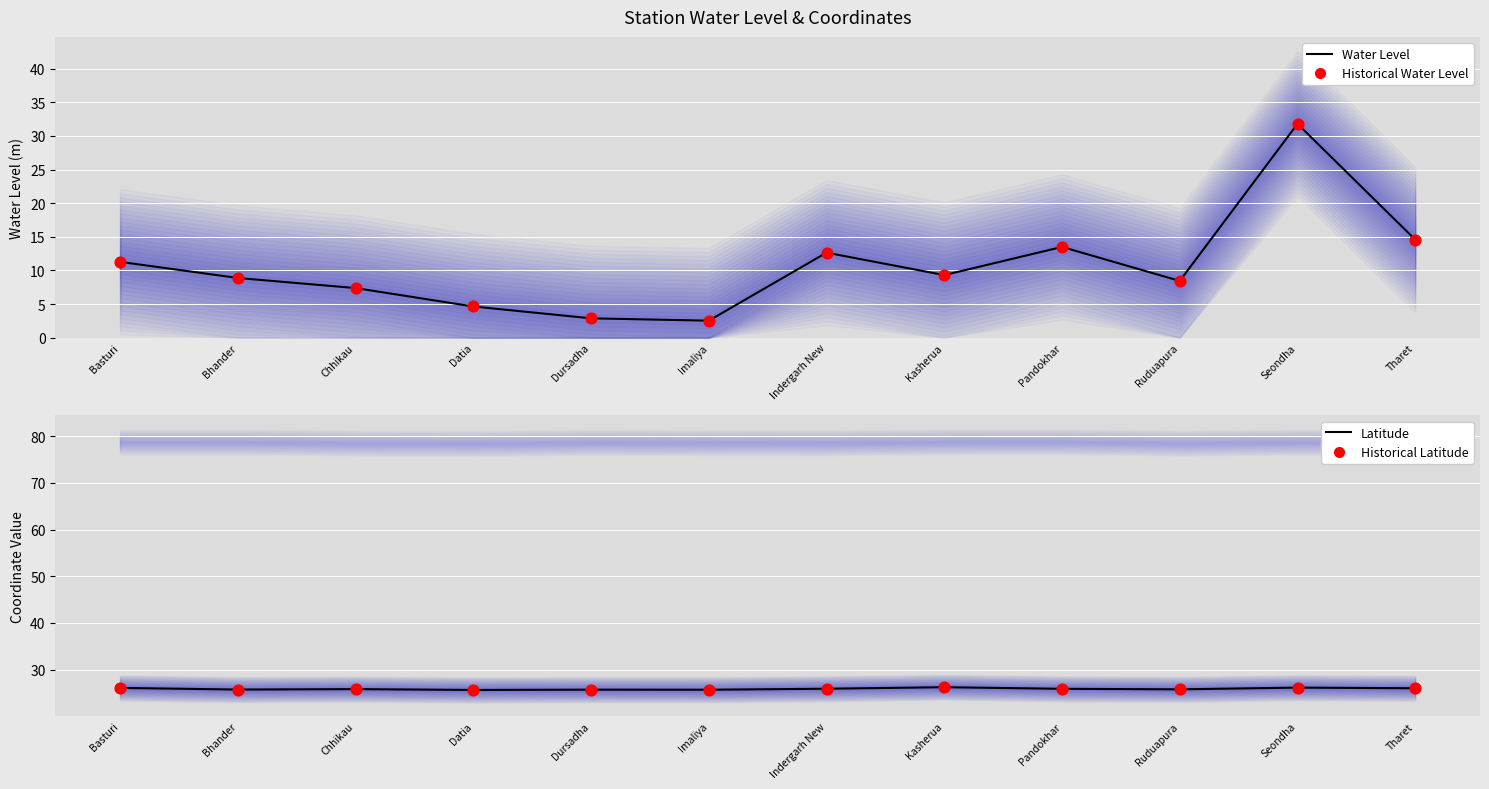

At which category is the sum across all series the highest?

Seondha